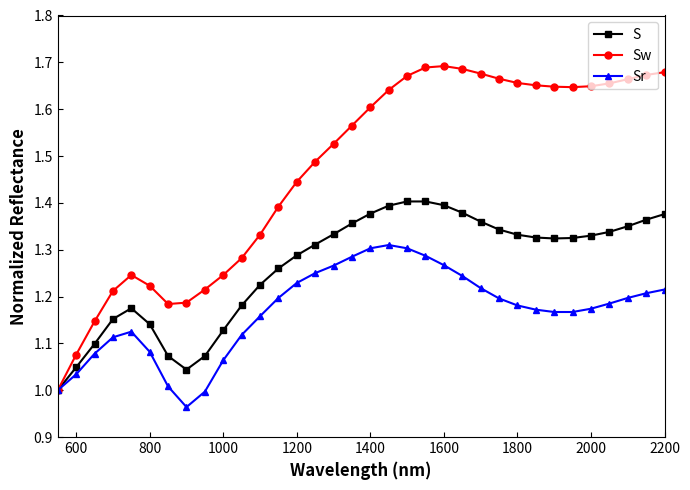

List the series in order of their overall mean, lowest first.

Sr, S, Sw